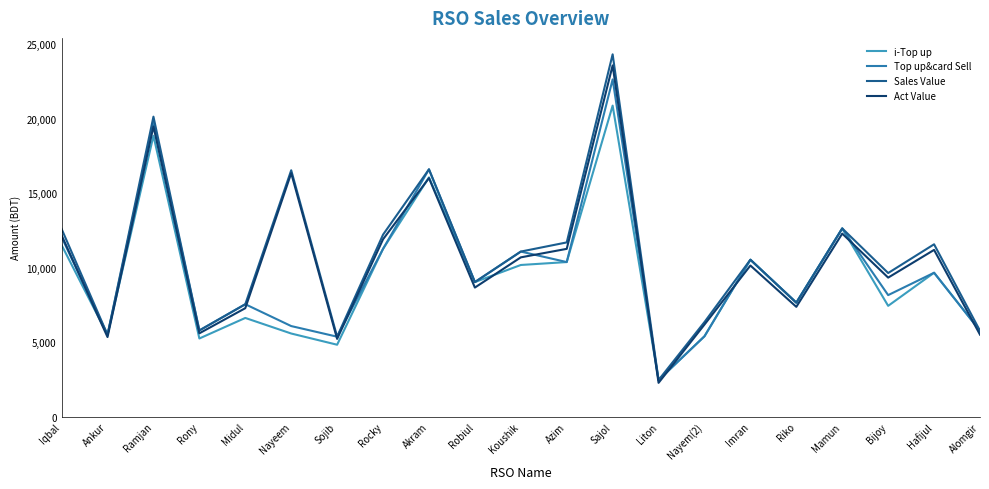

True or false: Top up&card Sell has more than 1 points higher than both neighbors.

True